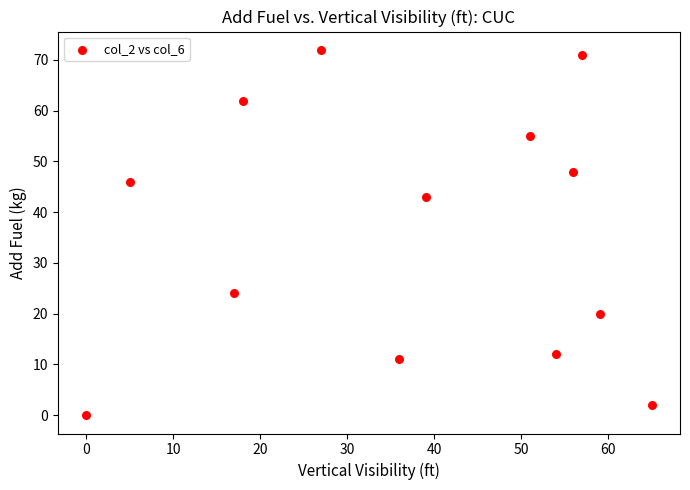

What is the range of X values (max minus min)?

65